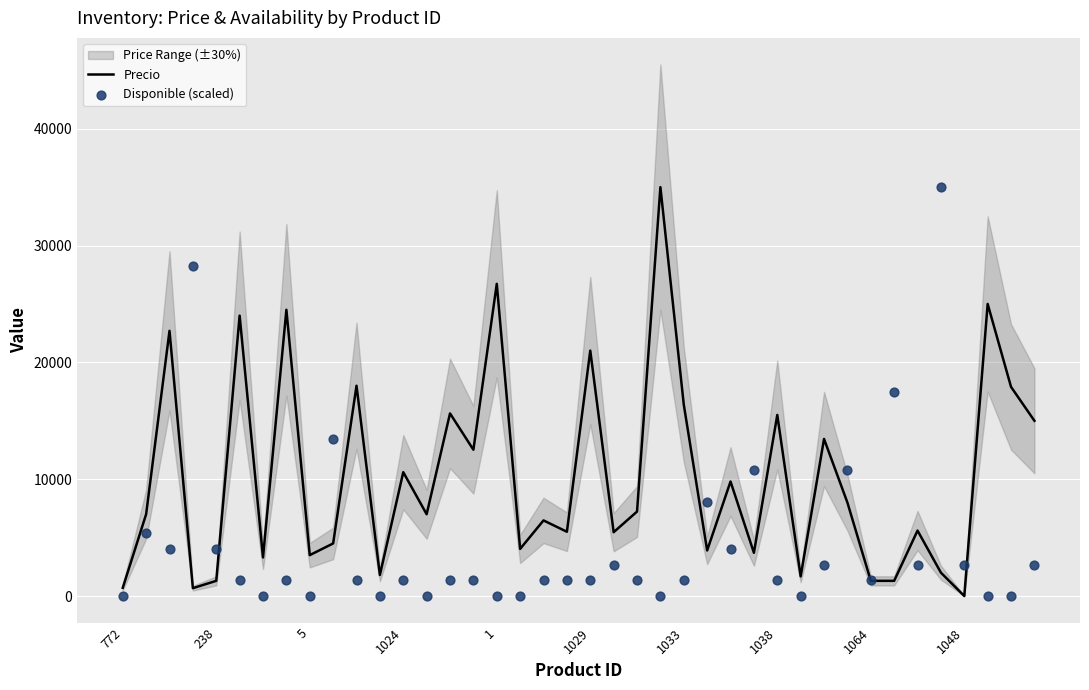

Which series reaches the maximum Y coordinate?

Precio